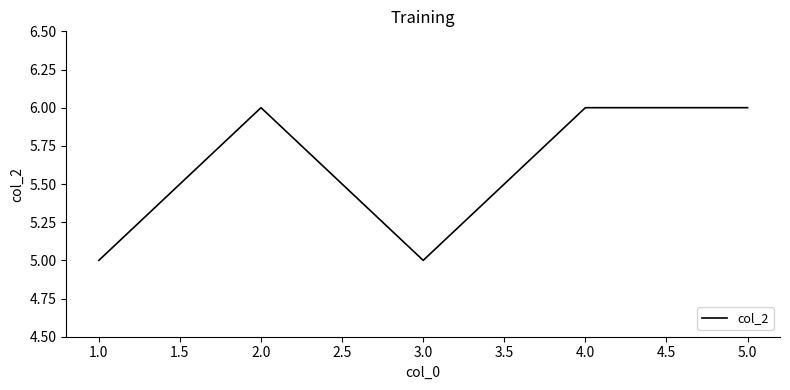

Is this an area chart (filled region under the line)?

No